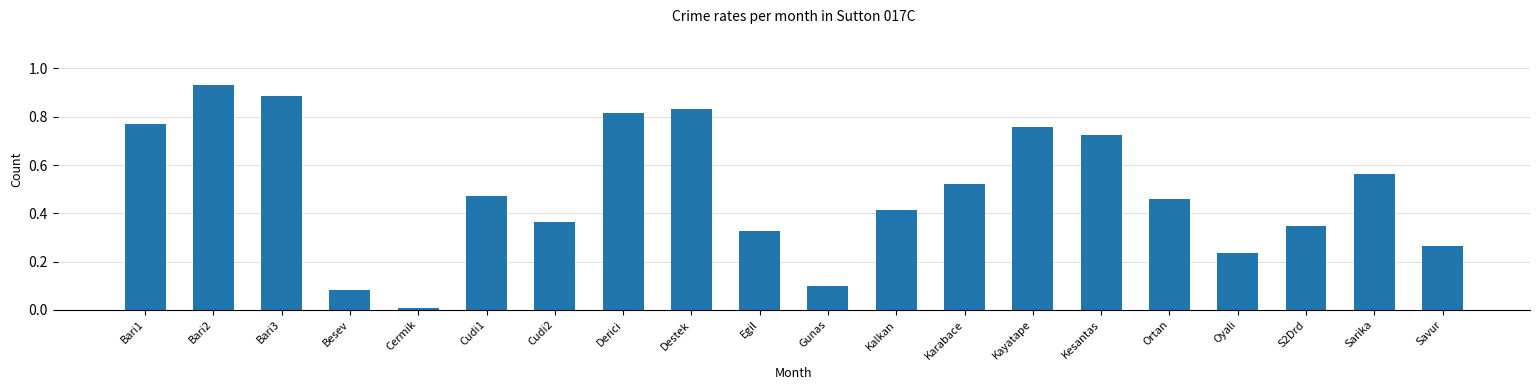

What is the label of the 2nd bar from the left?

Bari2